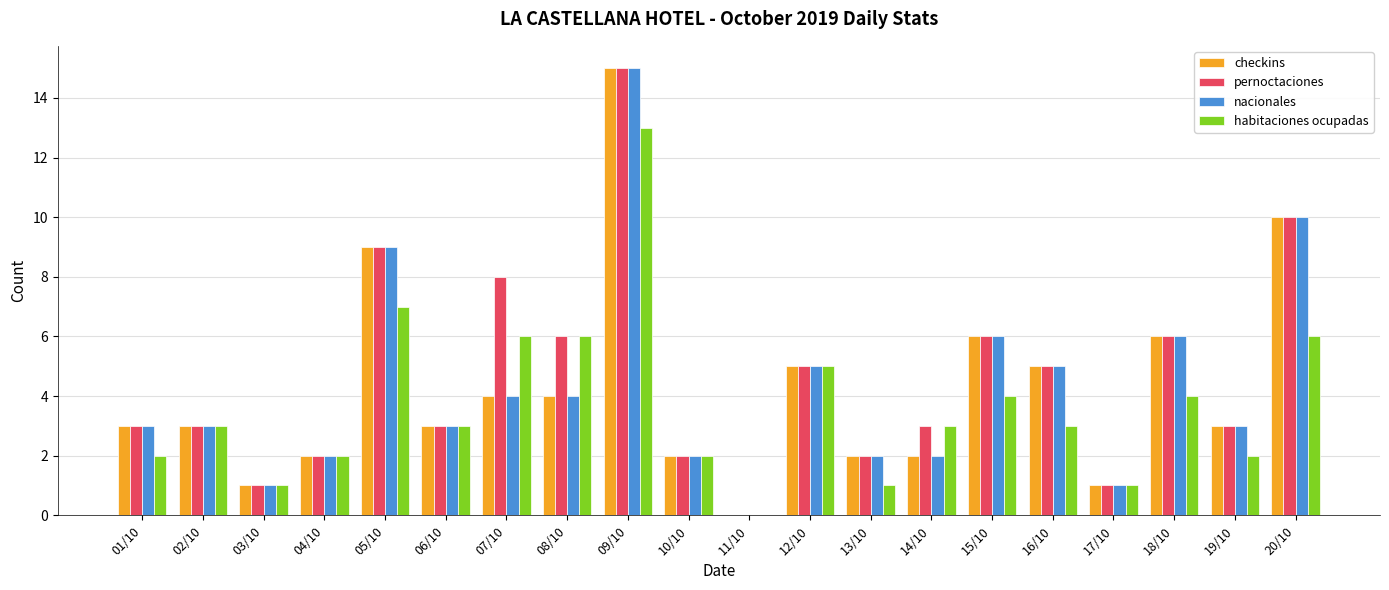

What is the highest value of the habitaciones ocupadas series?

13